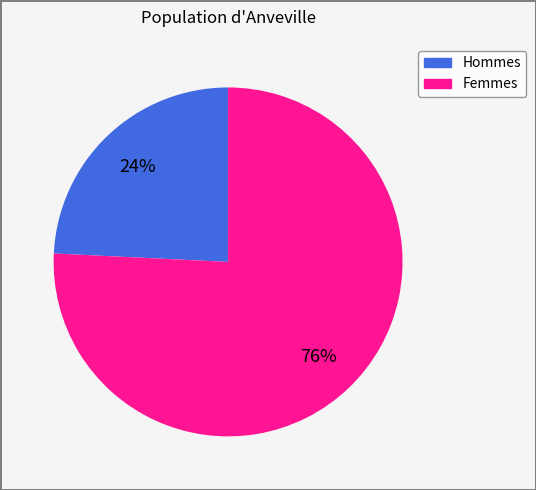

Is it true that Femmes is 89% of the pie?

False